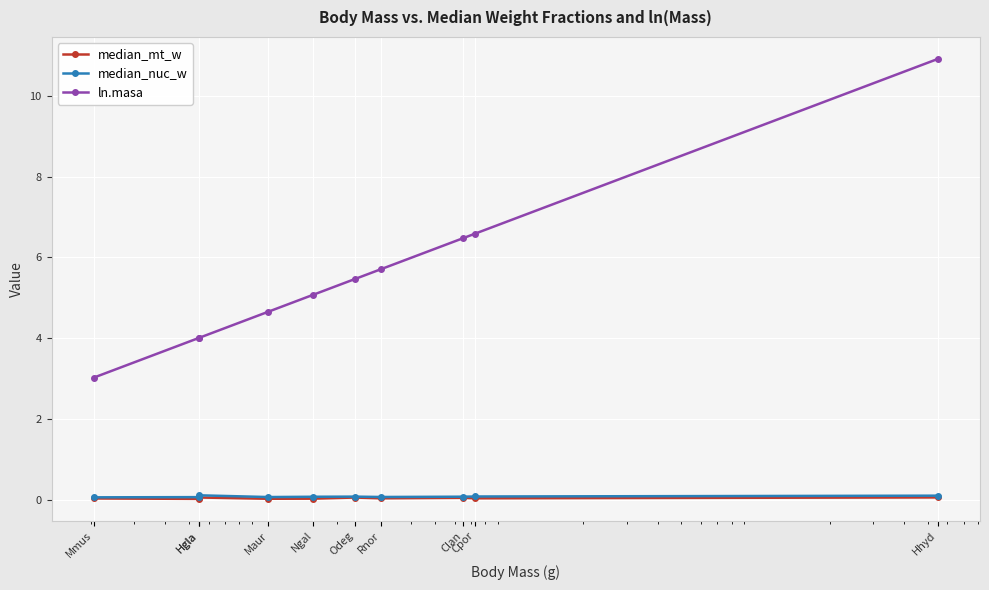

Which series changed the most between Clan and Hhyd?

ln.masa